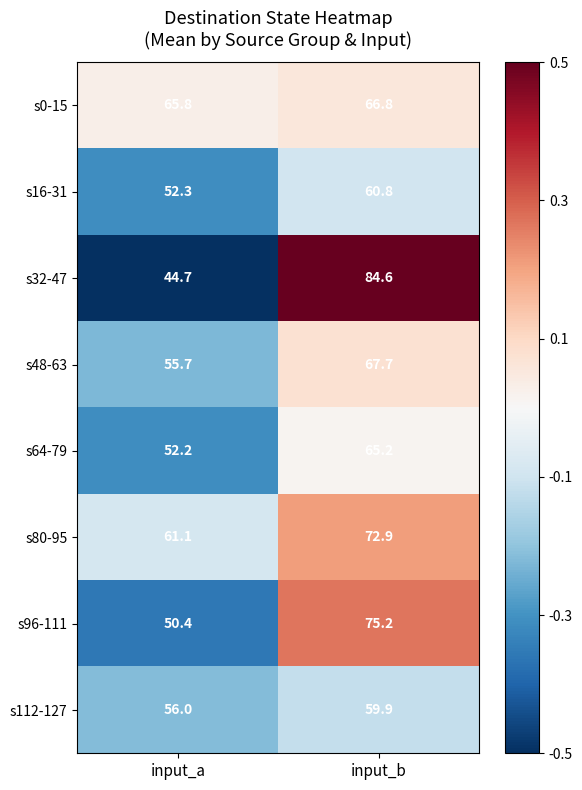

Between input_a and input_b, which series saw the biggest shift?

s32-47